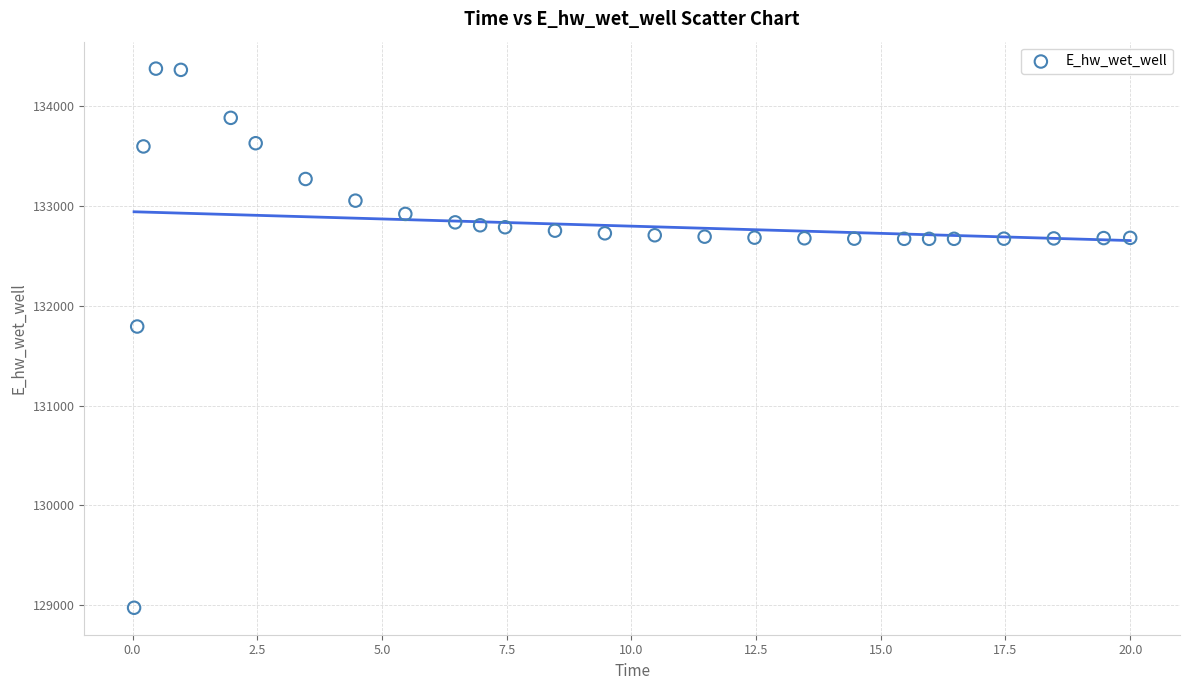

What Y value in the scatter plot is closest to 131674?

131790.9